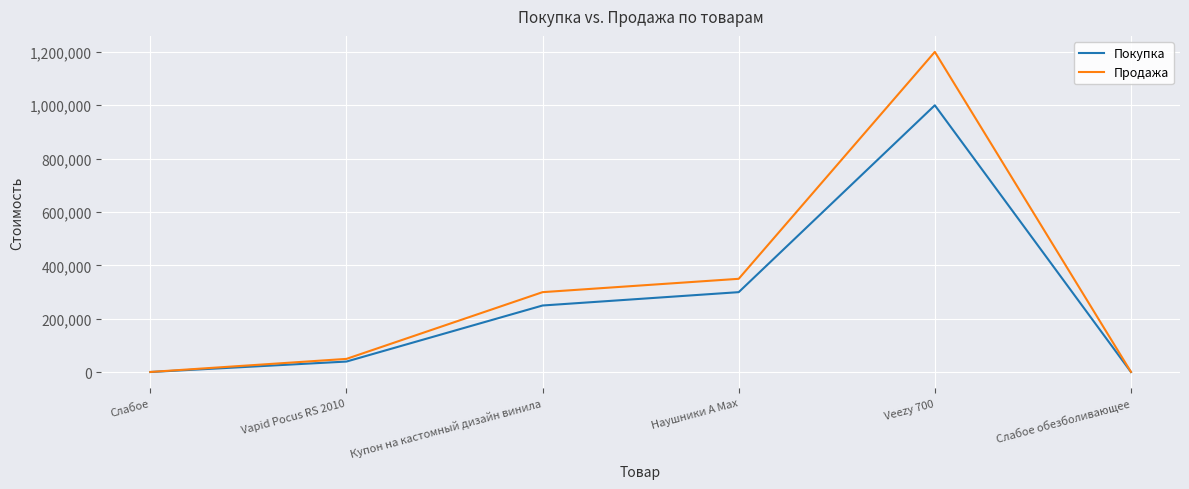

Is the value of Продажа at Слабое greater than the value of Покупка at Veezy 700?

No